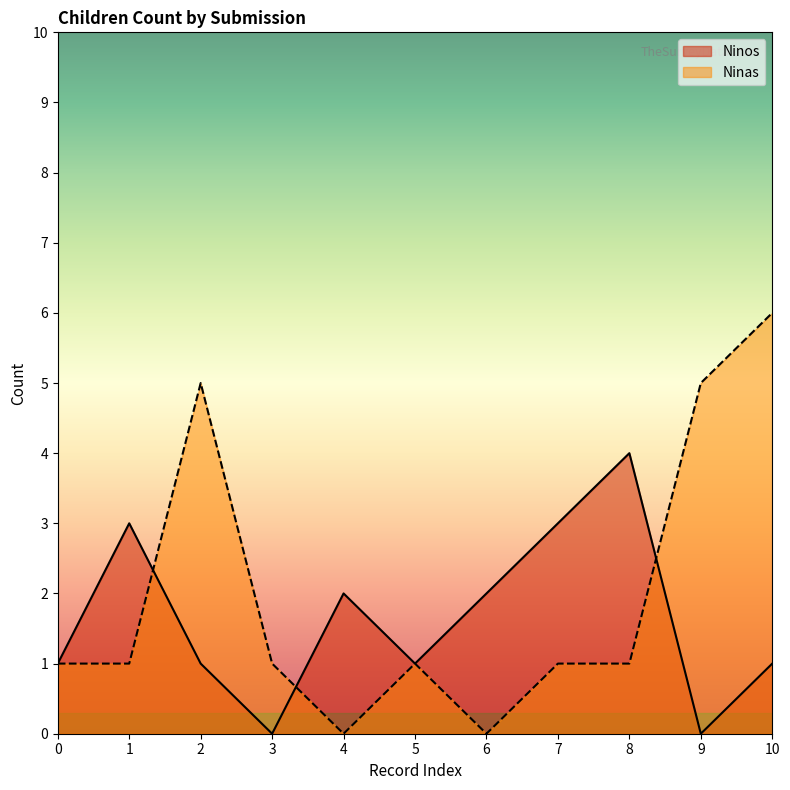

What is the greatest value displayed?

6